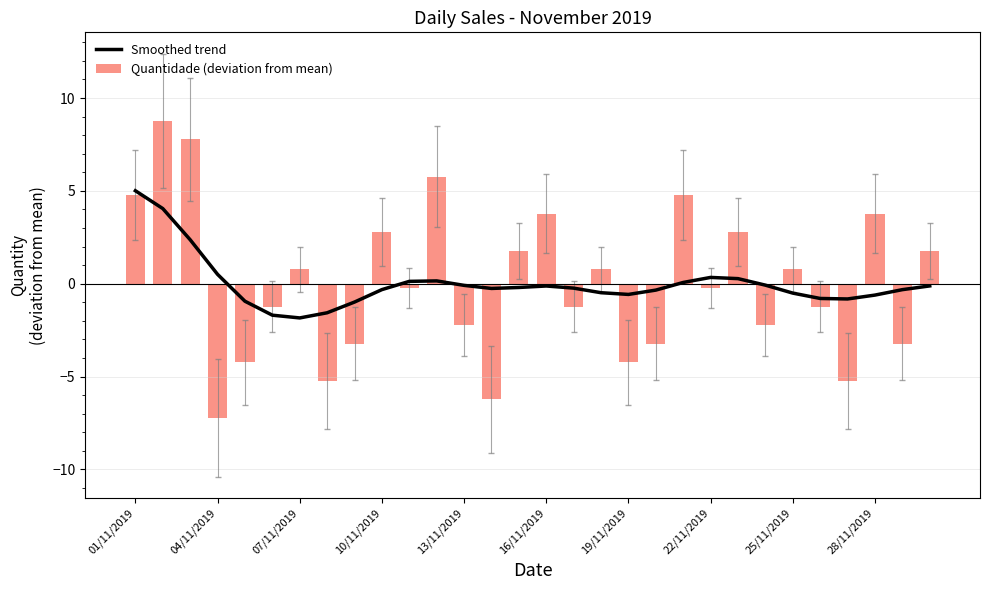

What is the highest value of the Smoothed trend series?

5.0